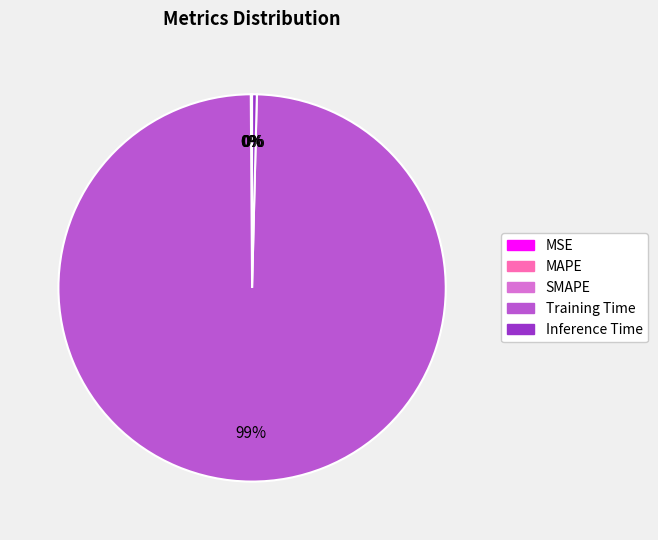

Does Inference Time represent more than half of the total?

No